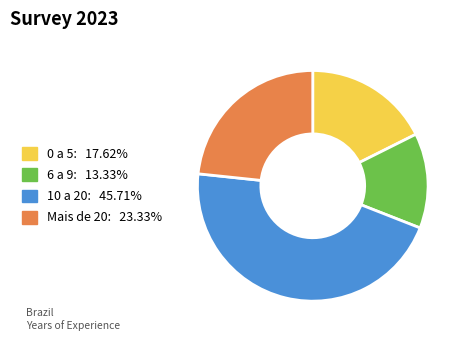

What is the ratio of the value at 6 a 9 to the value at 10 a 20?

0.3